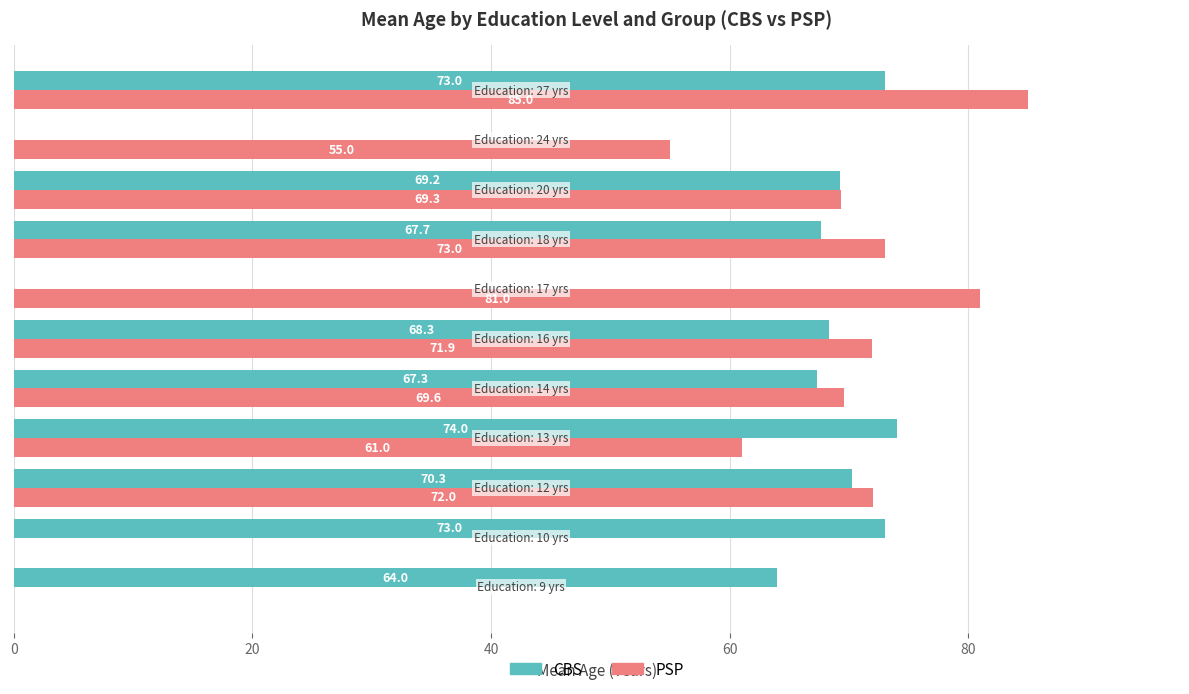

Which series has the largest total across all categories?

PSP